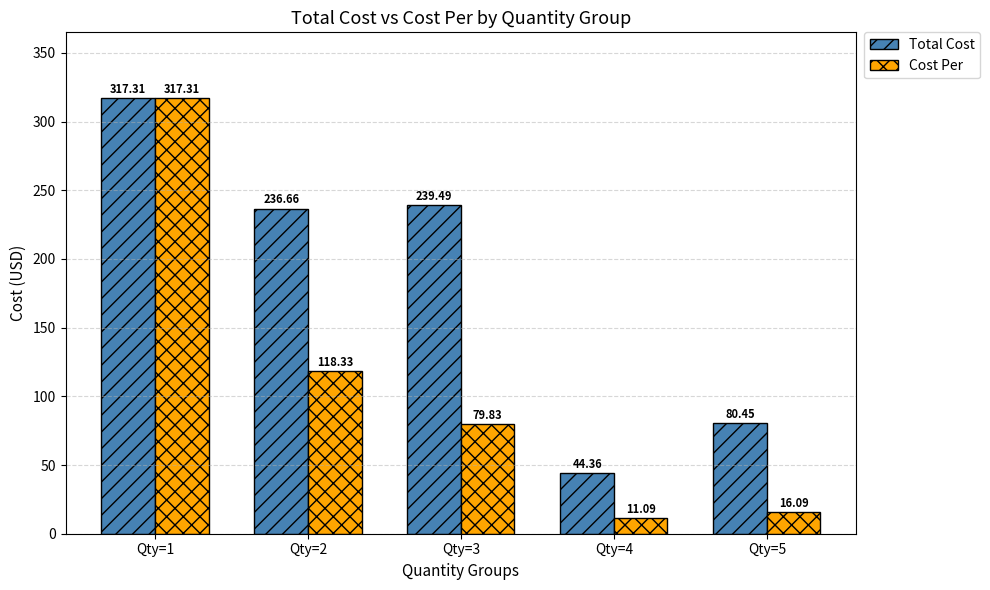

What are all the series names shown in the legend?

Total Cost, Cost Per